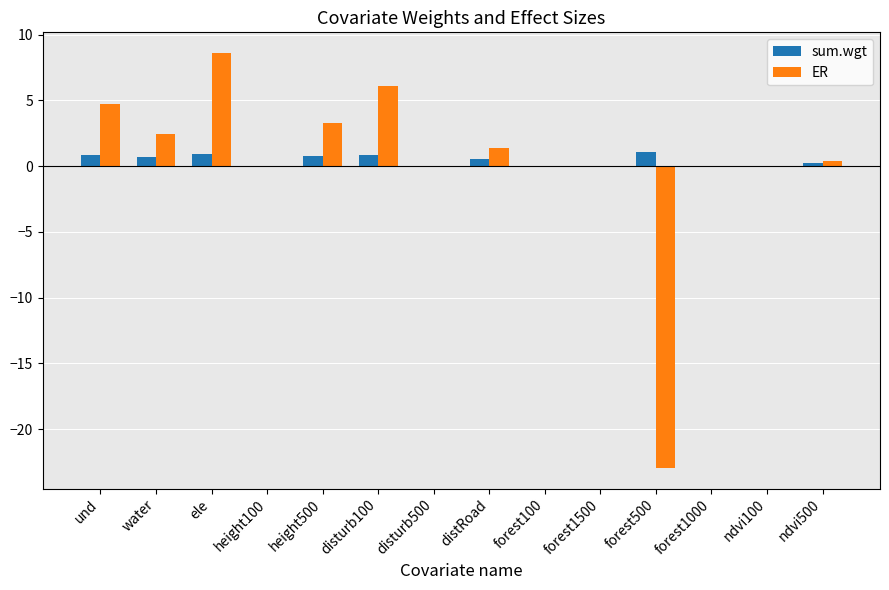

Between disturb100 and ndvi100, which series saw the biggest shift?

ER